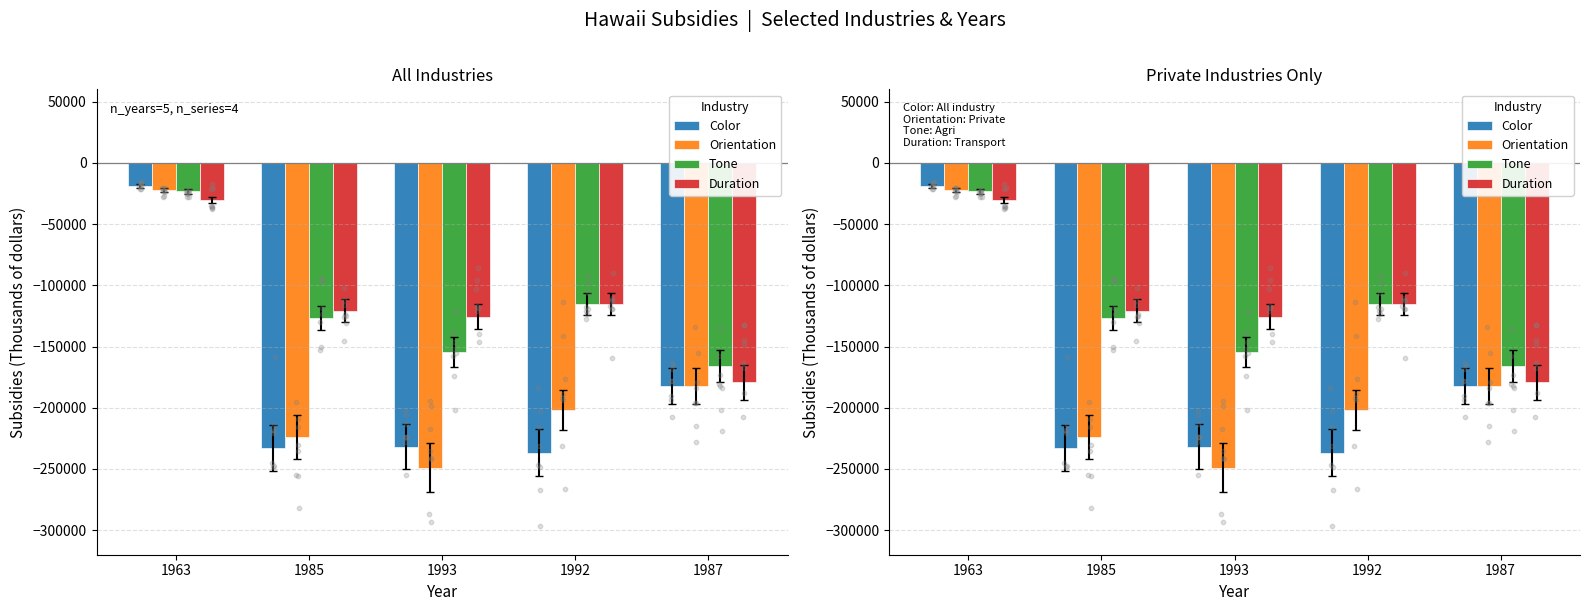

What are all the series names shown in the legend?

Color, Orientation, Tone, Duration